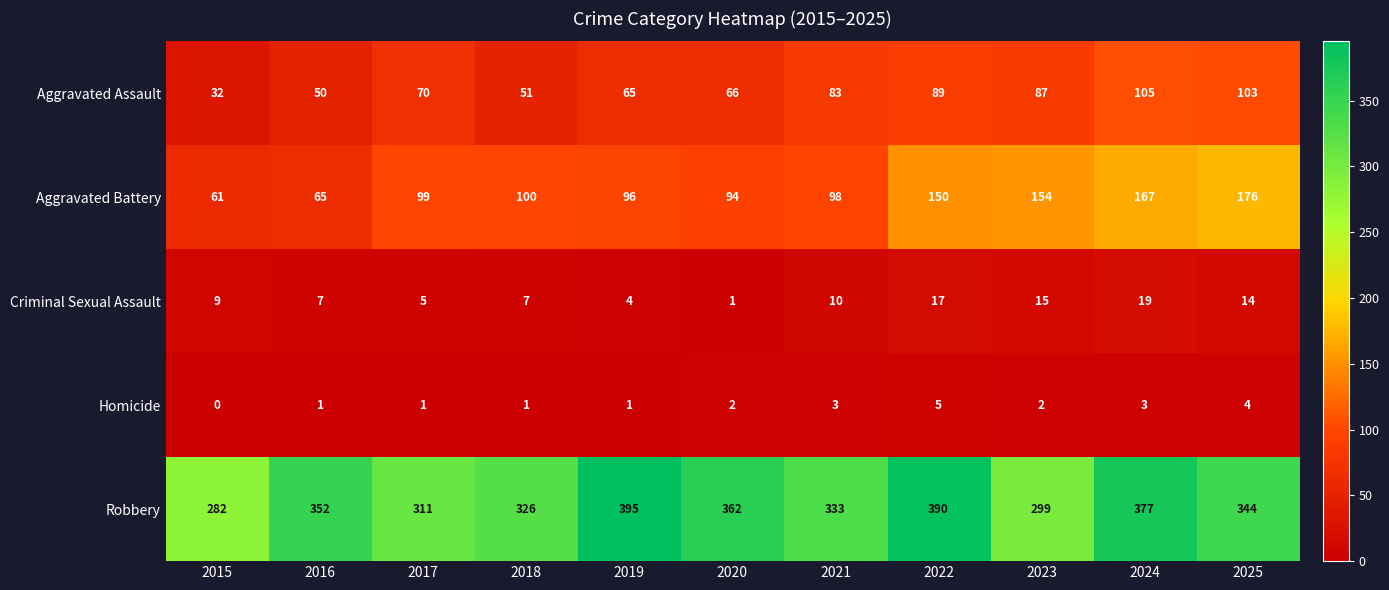

List the series in order of their peak value, lowest first.

Homicide, Criminal Sexual Assault, Aggravated Assault, Aggravated Battery, Robbery